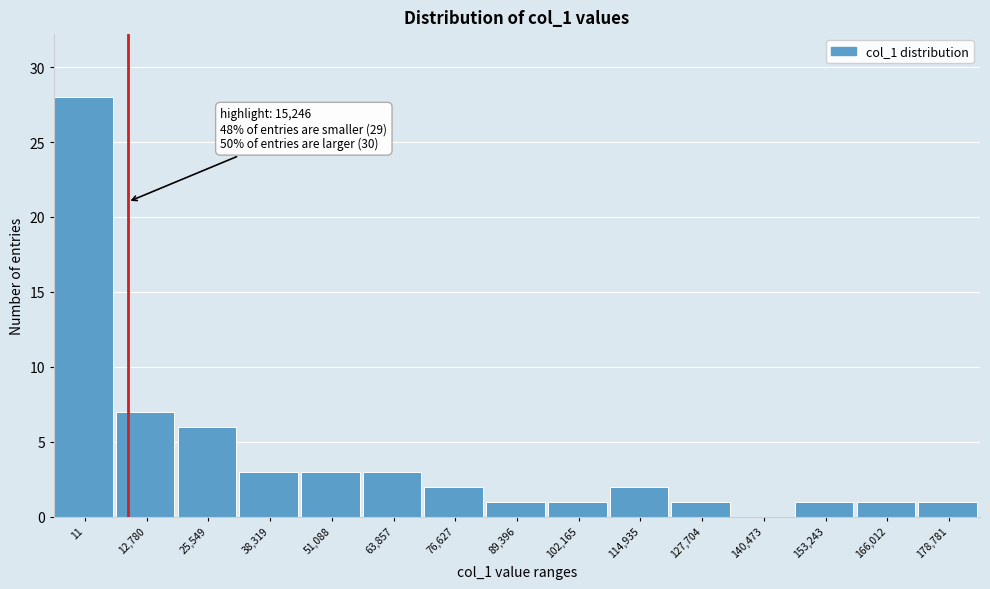

Reading left to right, transcribe all the data shown in this chart.

11=28	12,780=7	25,549=6	38,319=3	51,088=3	63,857=3	76,627=2	89,396=1	102,165=1	114,935=2	127,704=1	140,473=0	153,243=1	166,012=1	178,781=1